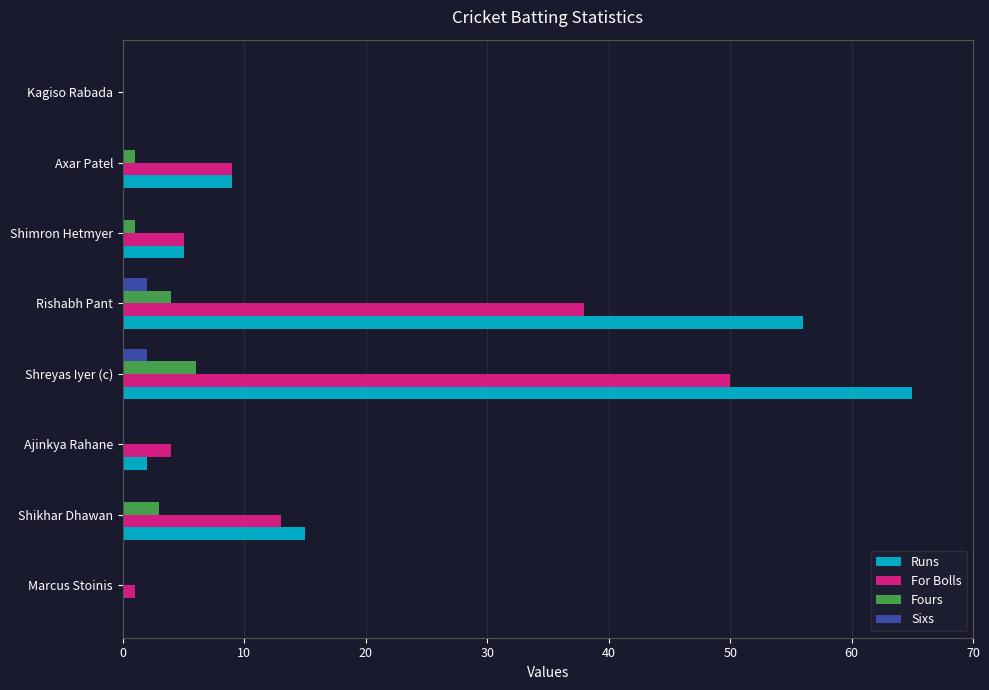

What is the total value across all series at Shreyas Iyer (c)?

123